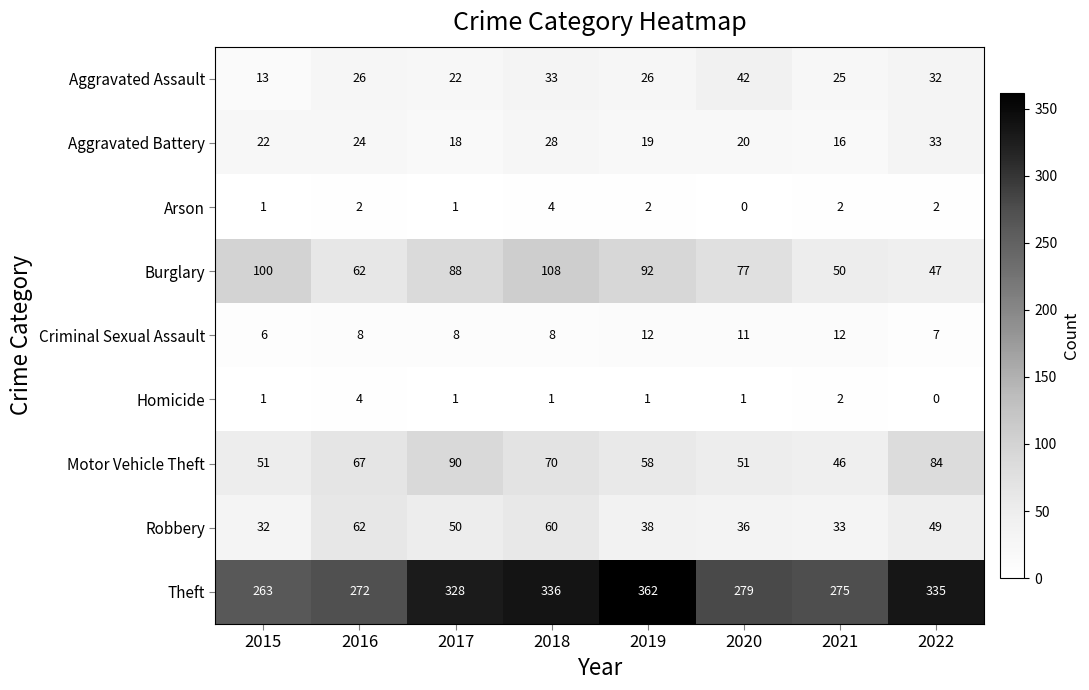

What is the greatest value displayed?

362